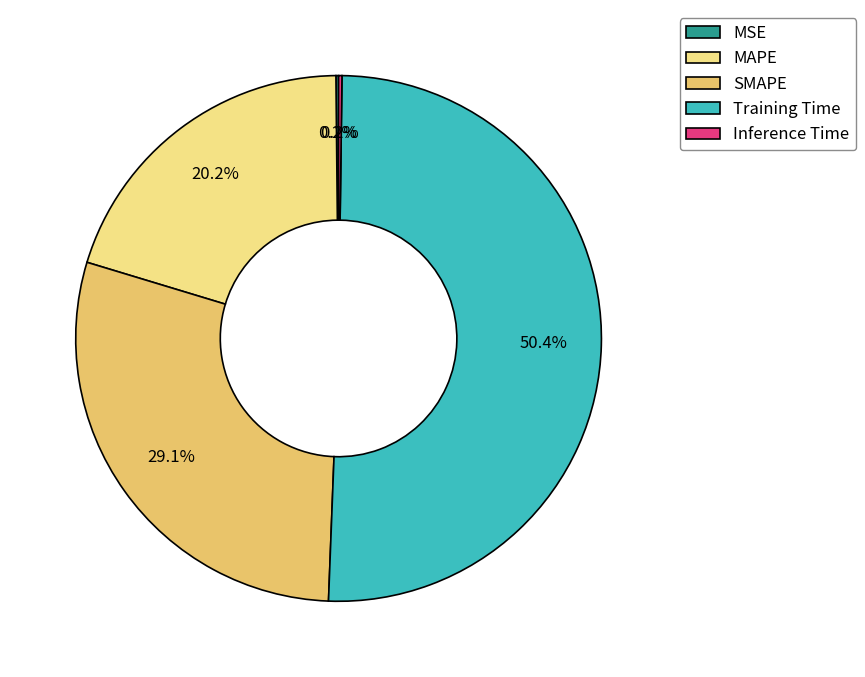

Which category has the biggest portion of the pie?

Training Time